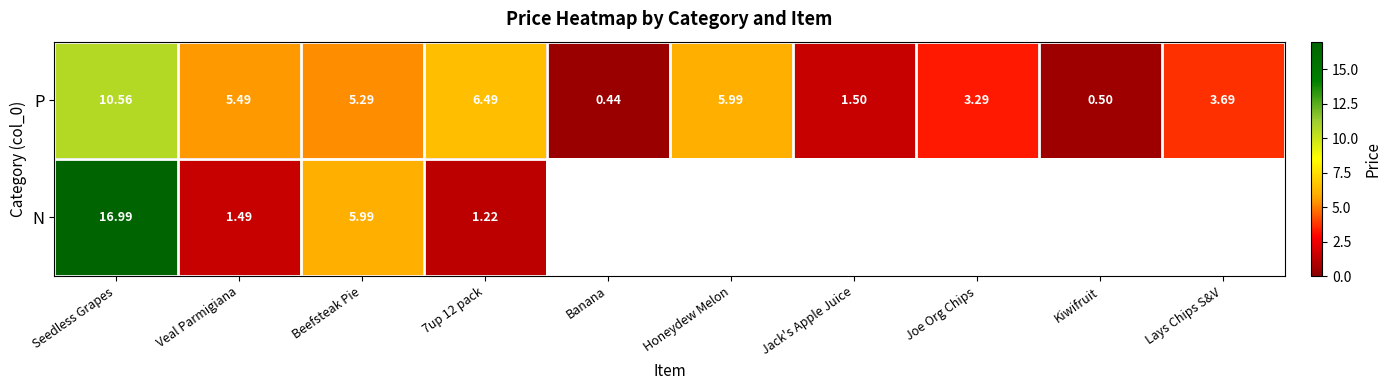

What is the sum of all P values?

43.2